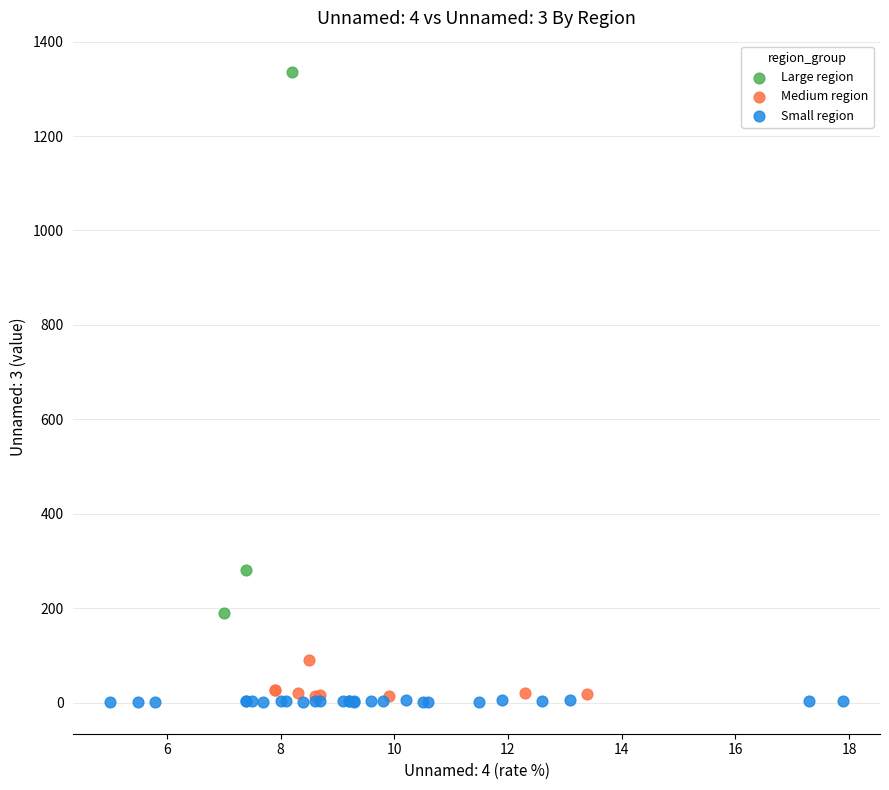

Which series has the widest spread of Y values?

Large region